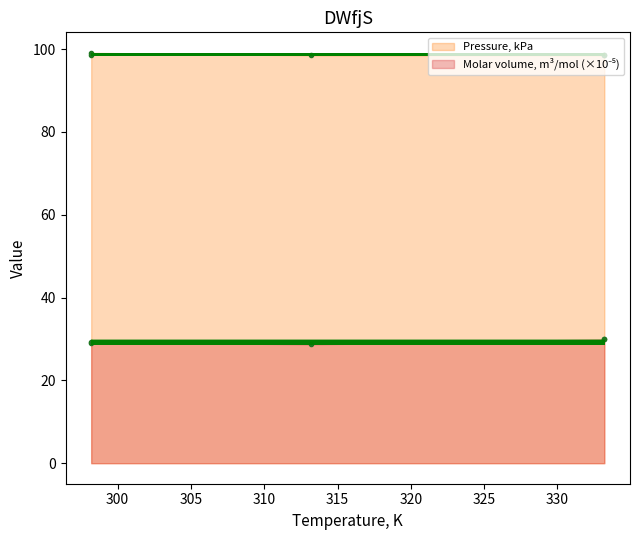

True or false: Pressure, kPa and Molar volume, m3/mol intersect in this chart.

False